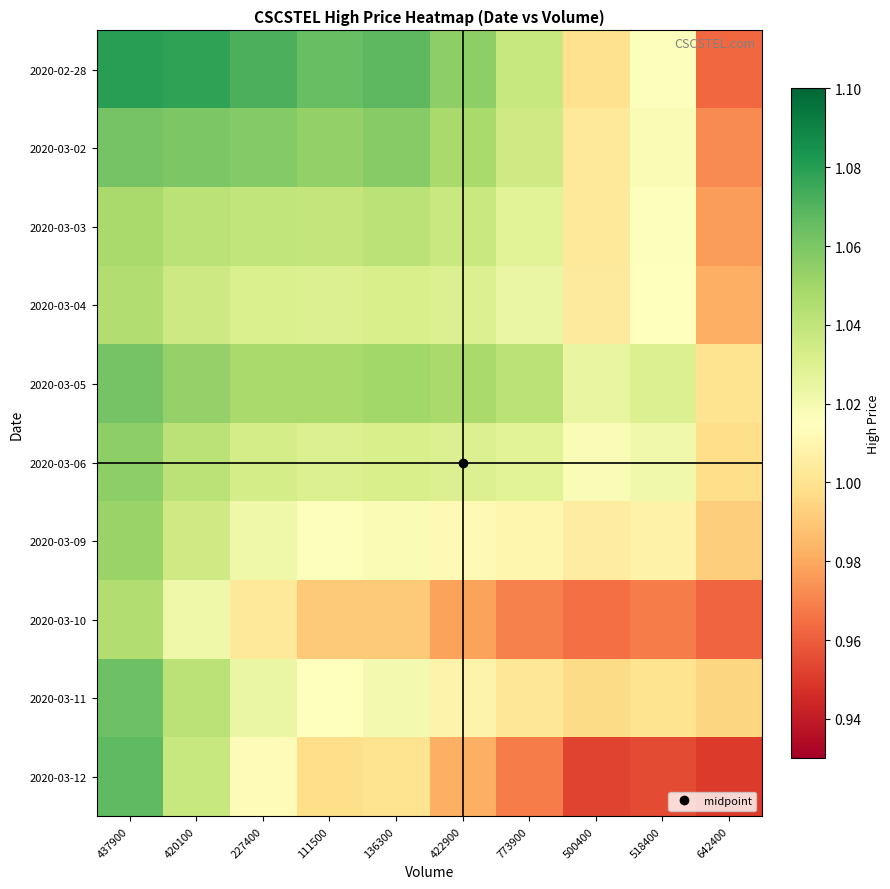

Reading right to left, what are all the values shown in this chart?

2020-02-28: 642400=1.0	518400=1.0	500400=1.0	773900=1.0	422900=1.1	136300=1.1	111500=1.1	227400=1.1	420100=1.1	437900=1.1
2020-03-02: 642400=1.0	518400=1.0	500400=1.0	773900=1.0	422900=1.0	136300=1.1	111500=1.1	227400=1.1	420100=1.1	437900=1.1
2020-03-03: 642400=1.0	518400=1.0	500400=1.0	773900=1.0	422900=1.0	136300=1.0	111500=1.0	227400=1.0	420100=1.0	437900=1.0
2020-03-04: 642400=1.0	518400=1.0	500400=1.0	773900=1.0	422900=1.0	136300=1.0	111500=1.0	227400=1.0	420100=1.0	437900=1.0
2020-03-05: 642400=1.0	518400=1.0	500400=1.0	773900=1.0	422900=1.0	136300=1.1	111500=1.0	227400=1.0	420100=1.1	437900=1.1
2020-03-06: 642400=1.0	518400=1.0	500400=1.0	773900=1.0	422900=1.0	136300=1.0	111500=1.0	227400=1.0	420100=1.0	437900=1.1
2020-03-09: 642400=1.0	518400=1.0	500400=1.0	773900=1.0	422900=1.0	136300=1.0	111500=1.0	227400=1.0	420100=1.0	437900=1.1
2020-03-10: 642400=1.0	518400=1.0	500400=1.0	773900=1.0	422900=1.0	136300=1.0	111500=1.0	227400=1.0	420100=1.0	437900=1.0
2020-03-11: 642400=1.0	518400=1.0	500400=1.0	773900=1.0	422900=1.0	136300=1.0	111500=1.0	227400=1.0	420100=1.0	437900=1.1
2020-03-12: 642400=0.9	518400=1.0	500400=1.0	773900=1.0	422900=1.0	136300=1.0	111500=1.0	227400=1.0	420100=1.0	437900=1.1